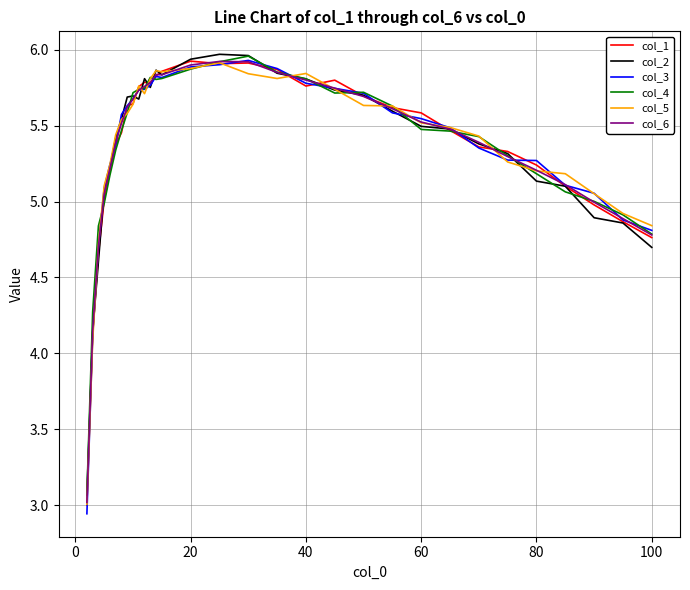

What is the minimum value for col_6?

3.0